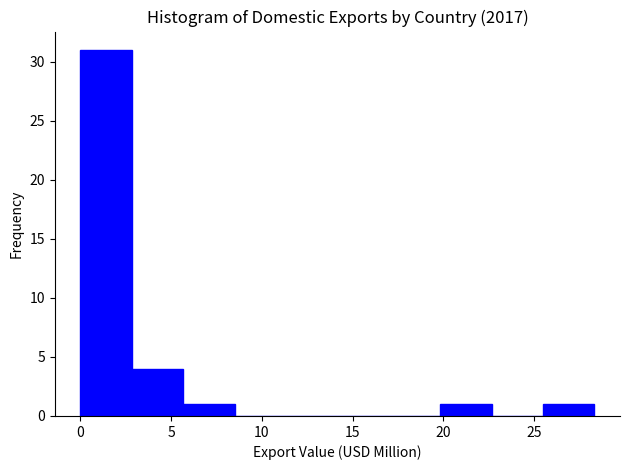

Reading left to right, transcribe this chart: for each bar, give the range it covers on the x-axis and its height. Neither the bar edges nor the heights are printed on the chart, so give them approximately, as read against the axes.

0.0 to 3.0: 31
3.0 to 5.5: 4
5.5 to 8.5: 1
8.5 to 11.5: 0
11.5 to 14.0: 0
14.0 to 17.0: 0
17.0 to 20.0: 0
20.0 to 22.5: 1
22.5 to 25.5: 0
25.5 to 28.5: 1